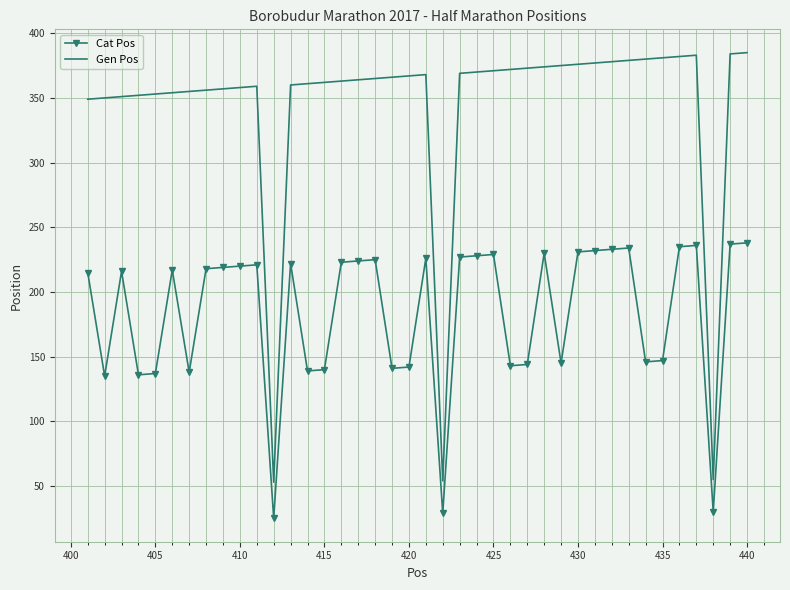

Which series has the largest total across all categories?

Gen Pos